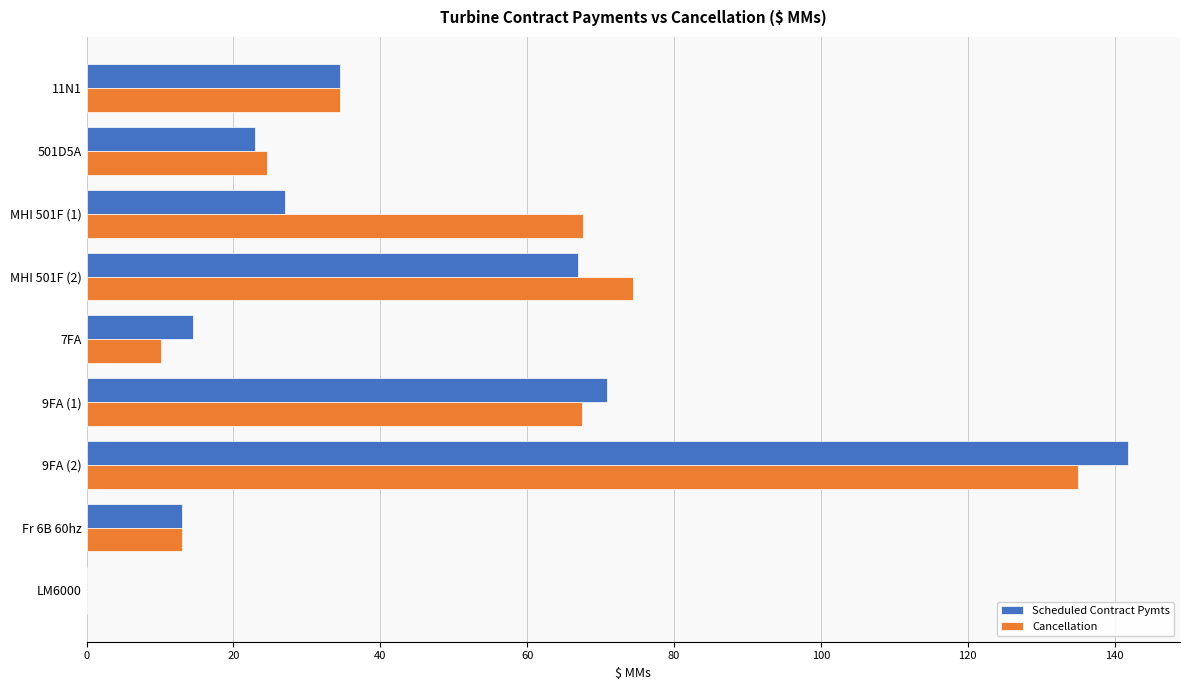

The value of Scheduled Contract Pymts at 9FA (2) is 70.0. True or false?

False